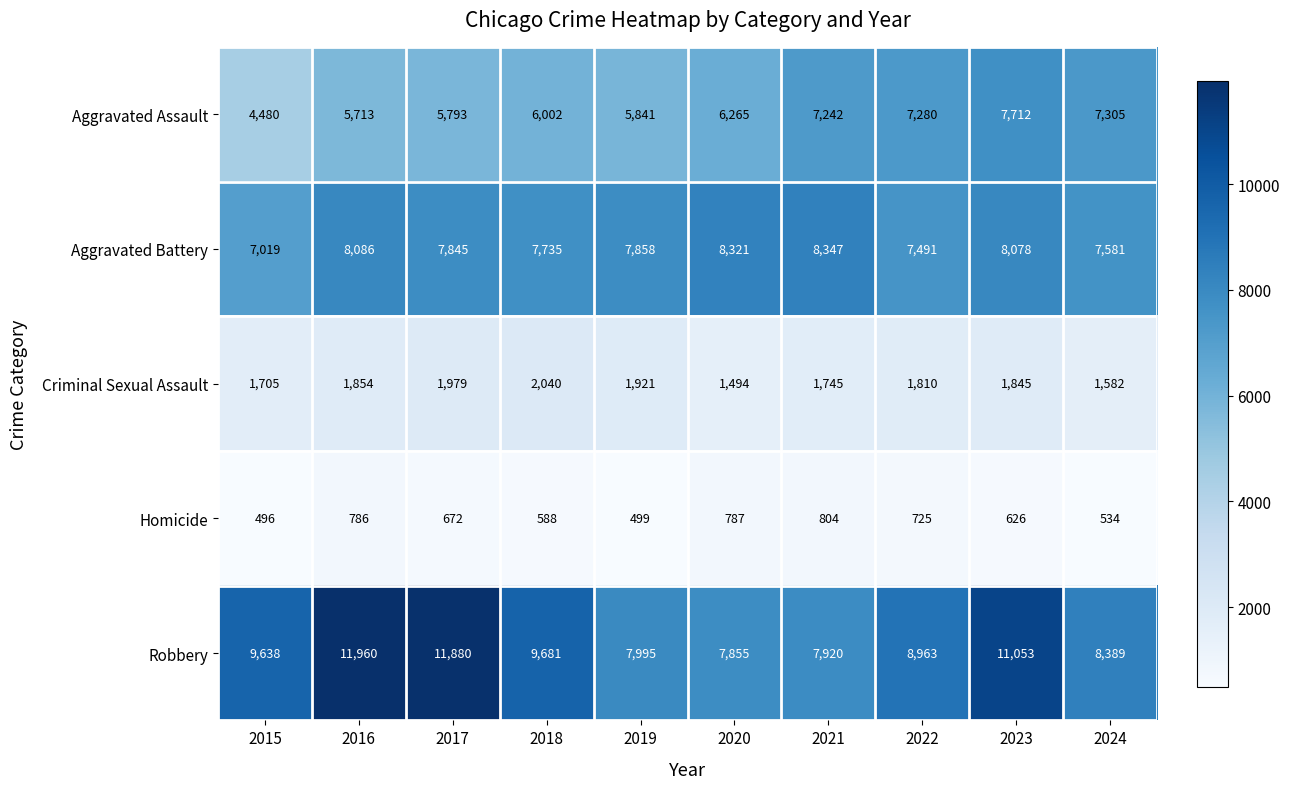

Is it true that Criminal Sexual Assault equals 1979 at 2017?

True